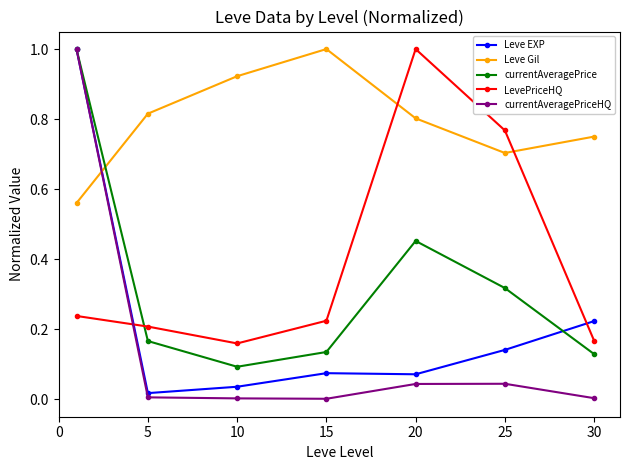

After their last crossing, which series has the higher values: Leve EXP or Leve Gil?

Leve Gil